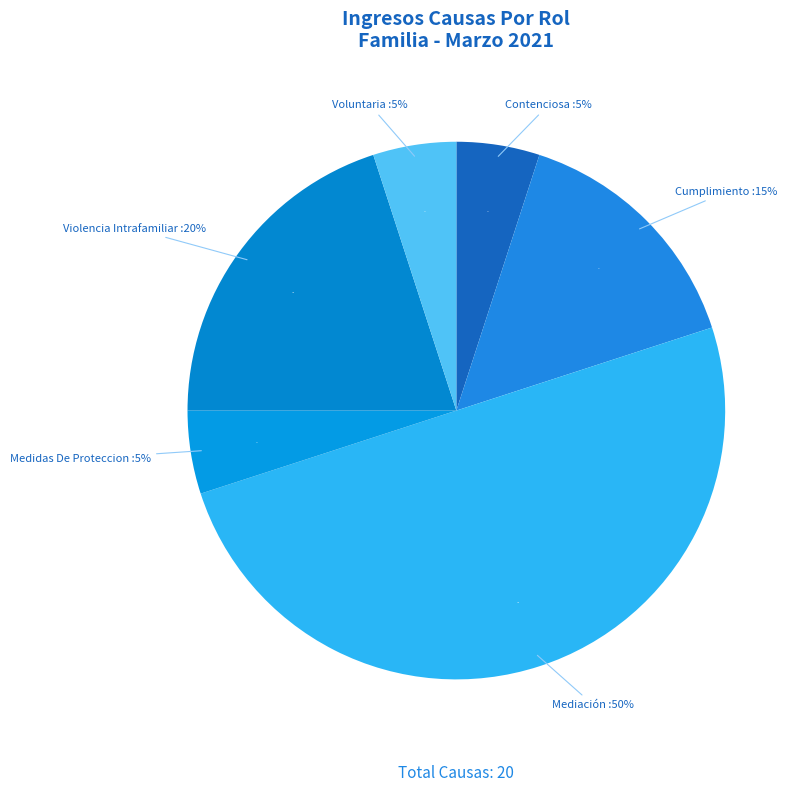

Does any single category account for the majority?

No